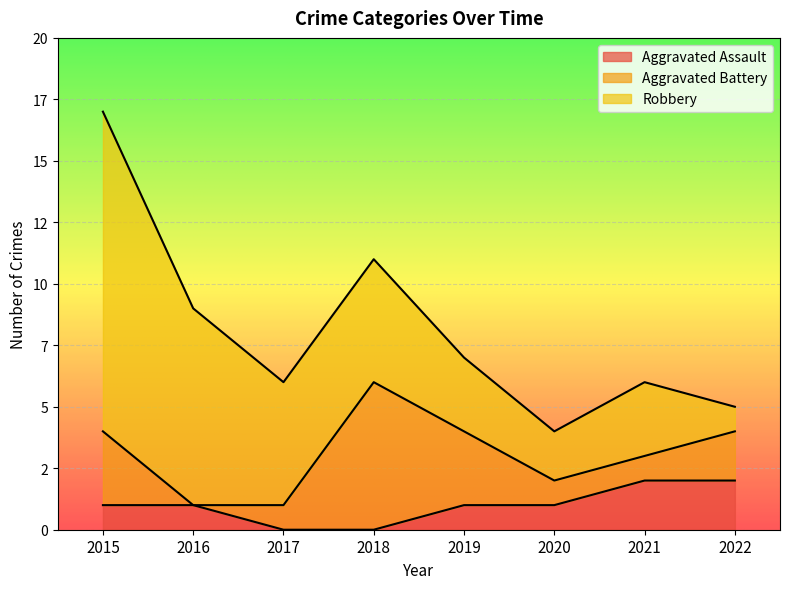

The value of Aggravated Battery at 2015 is 3. True or false?

True